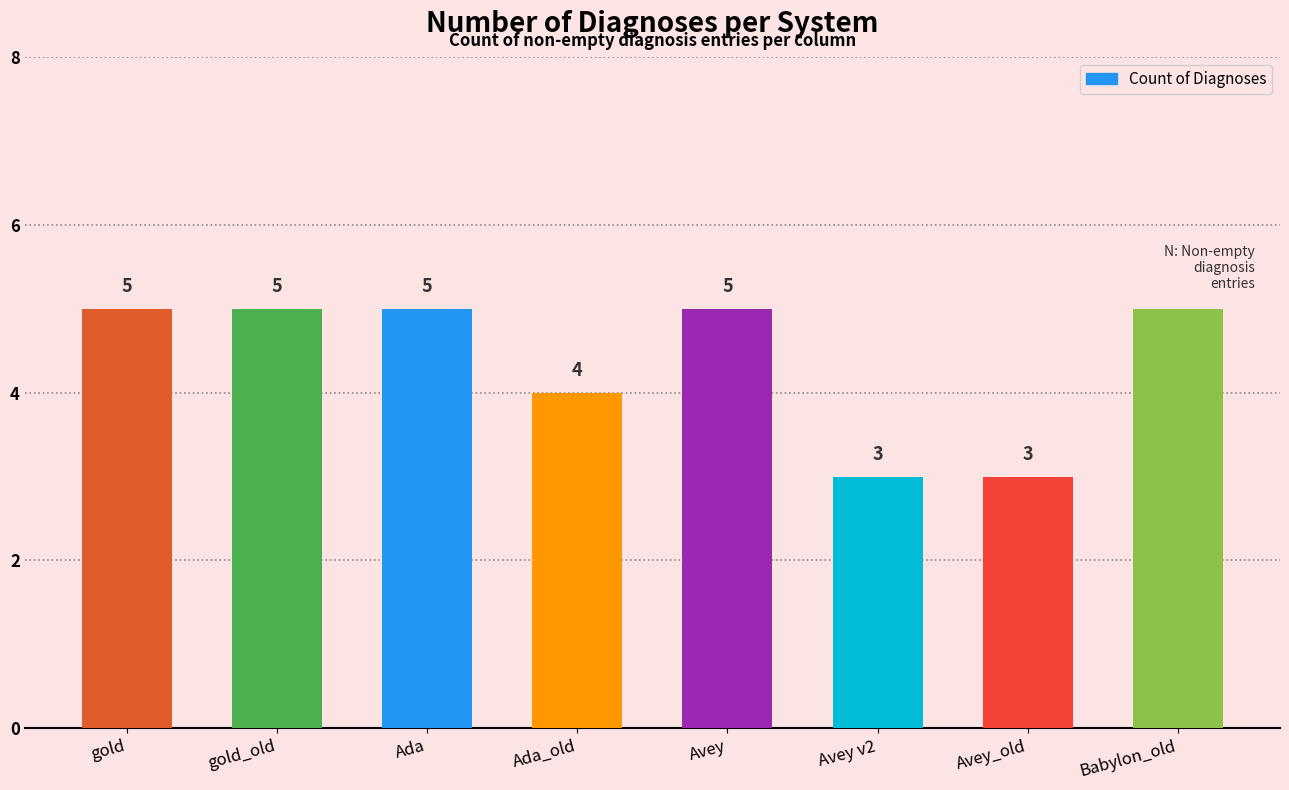

Reading right to left, transcribe all the data shown in this chart.

Babylon_old=5	Avey_old=3	Avey v2=3	Avey=5	Ada_old=4	Ada=5	gold_old=5	gold=5